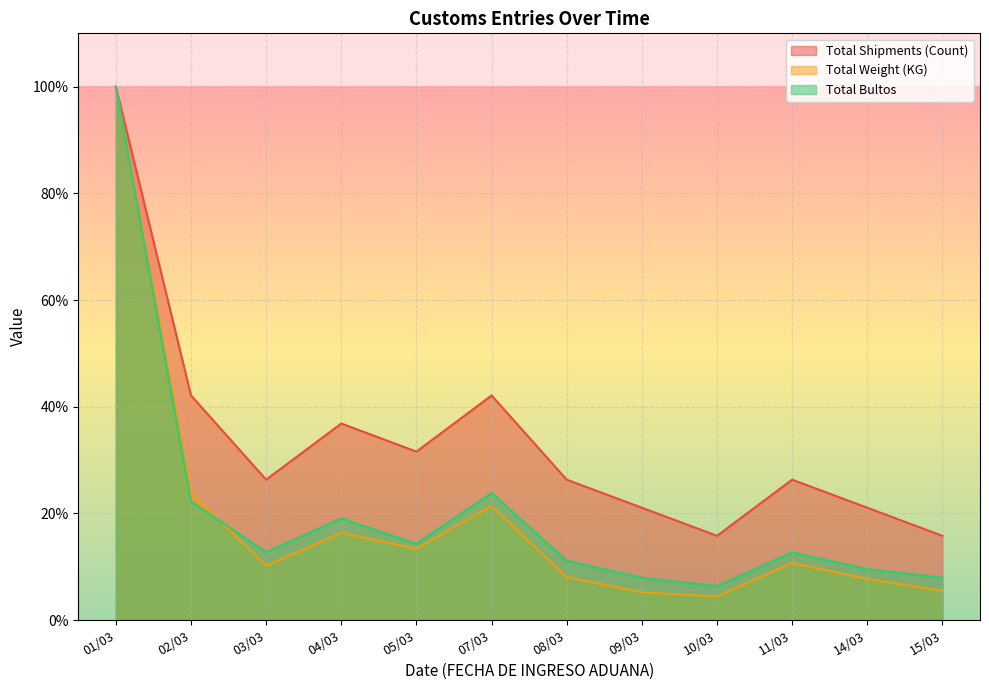

At which category does Total Shipments (Count) reach its first local valley?

03/03